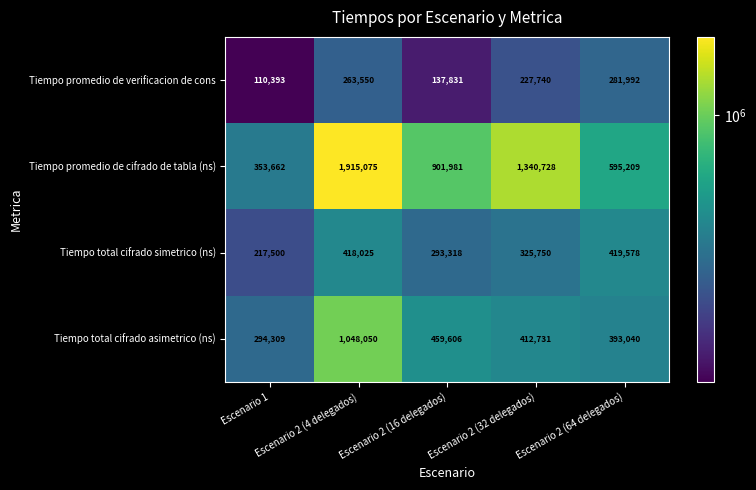

What is the spread (max minus min) of values at Escenario 2 (4 delegados)?

1651525